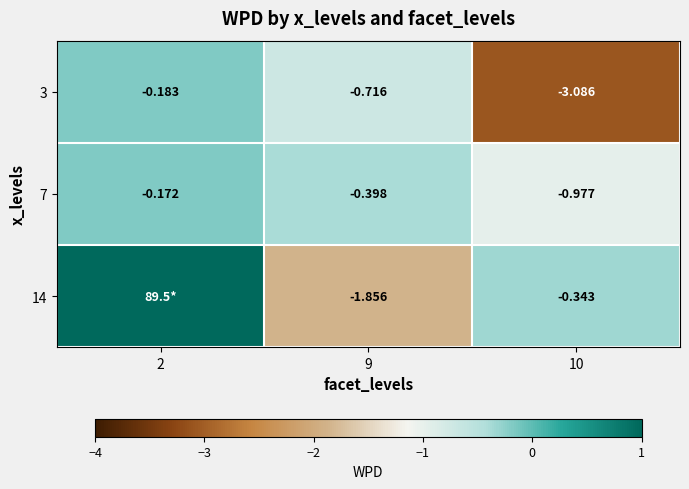

Is the value of 7 at 10 greater than the value of 14 at 9?

Yes